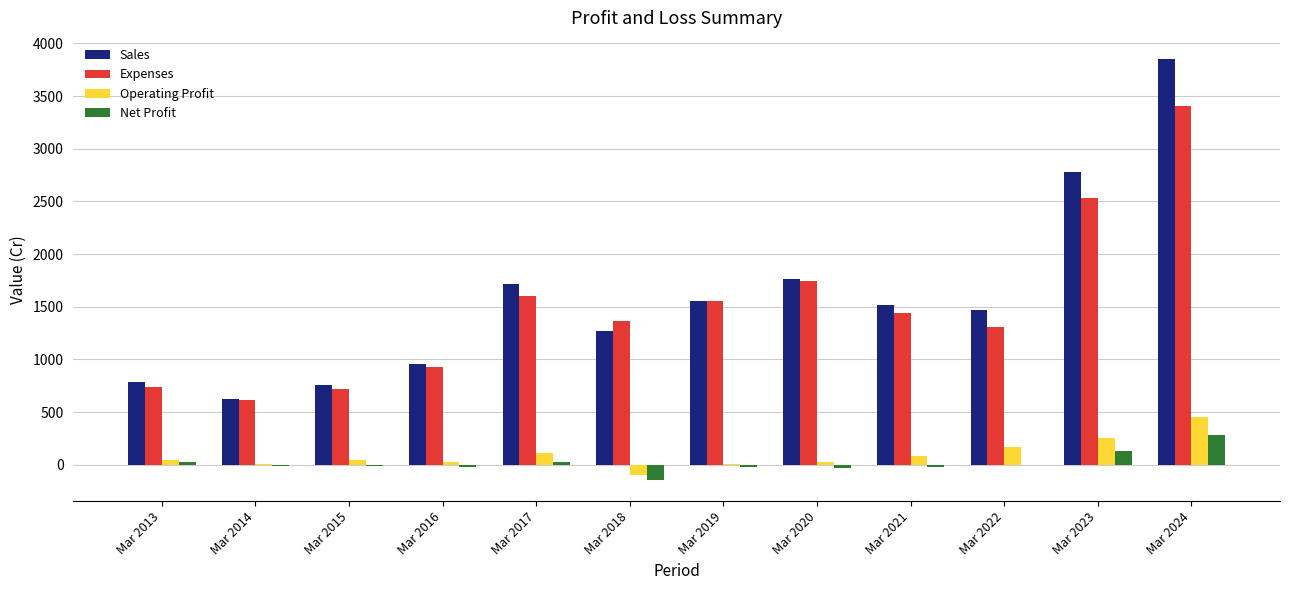

Where does the Expenses series first go above 1440?

Mar 2017